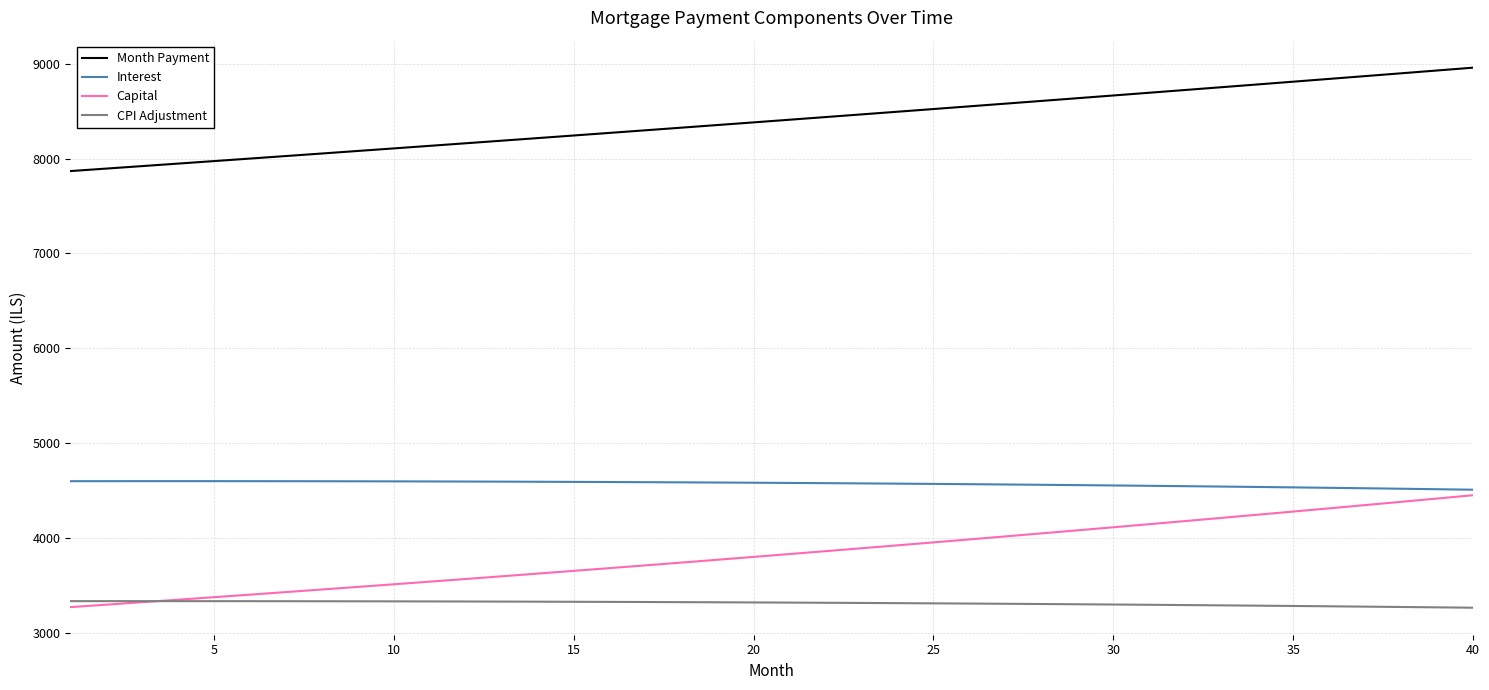

How many lines are shown in the chart?

4